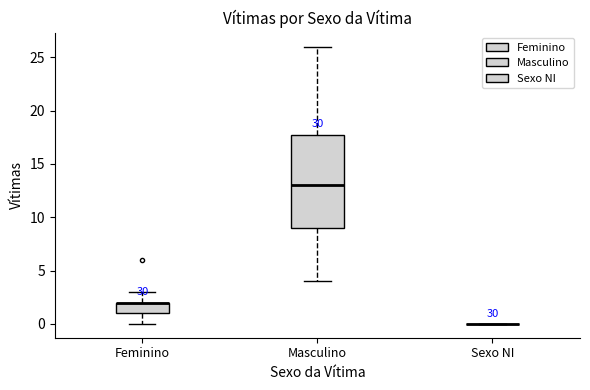

Reading left to right, transcribe this box plot: for each box, give where its median line is, the range the box spans, and where its two whiskers end, as read against the y-axis. The values are not printed on the chart, so give them approximately, as read against the axis.

Feminino: median 2 (drawn on the box's upper edge), box 1 to 2, whiskers 0 to 3
Masculino: median 13, box 9 to 18, whiskers 4 to 26
Sexo NI: box collapsed to a line at 0, whiskers 0 to 0